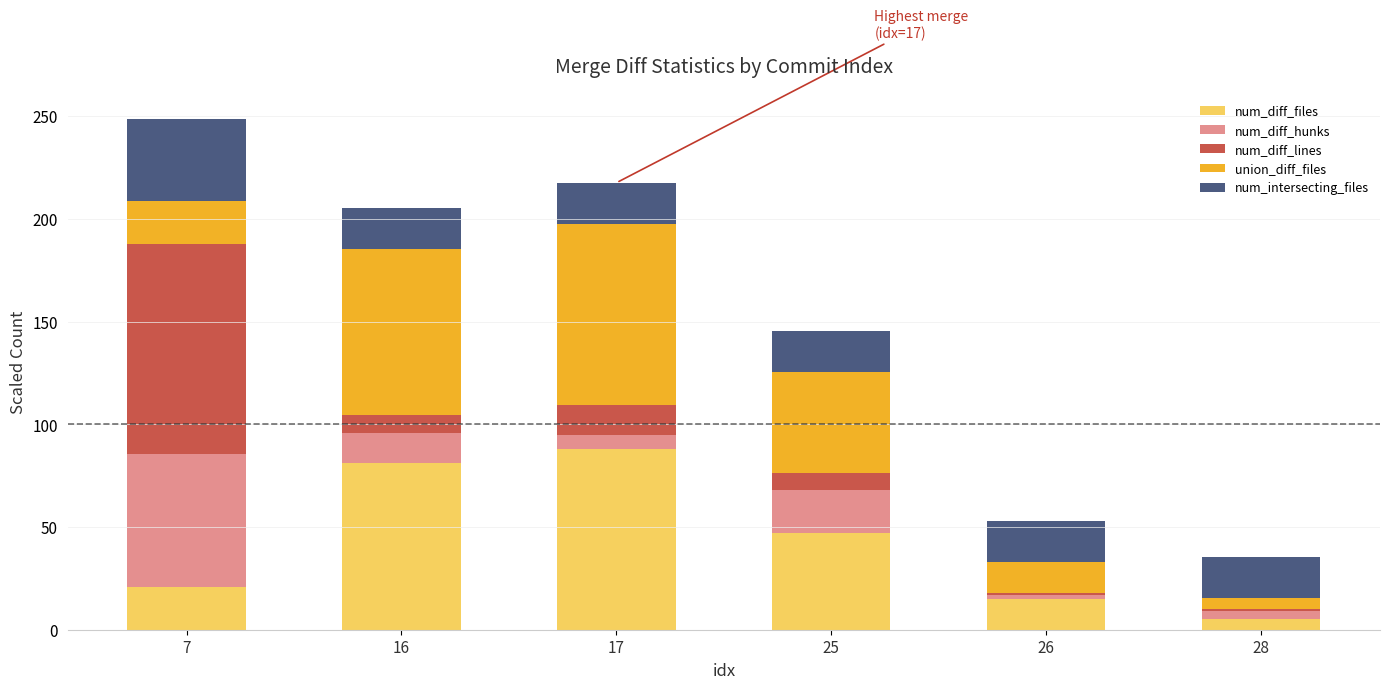

Count the number of categories in the chart.

6